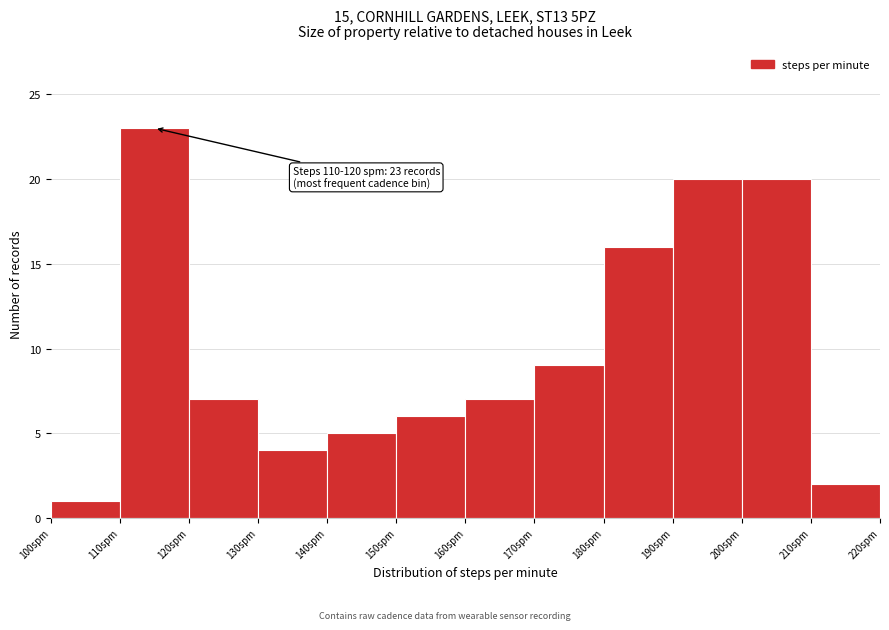

Which range on the x-axis has the tallest bar?

110 to 120